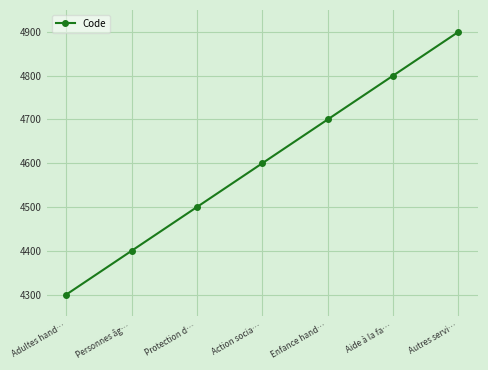

Reading left to right, transcribe all the data shown in this chart.

Adultes hand…=4300	Personnes âg…=4400	Protection d…=4500	Action socia…=4600	Enfance hand…=4700	Aide à la fa…=4800	Autres servi…=4900